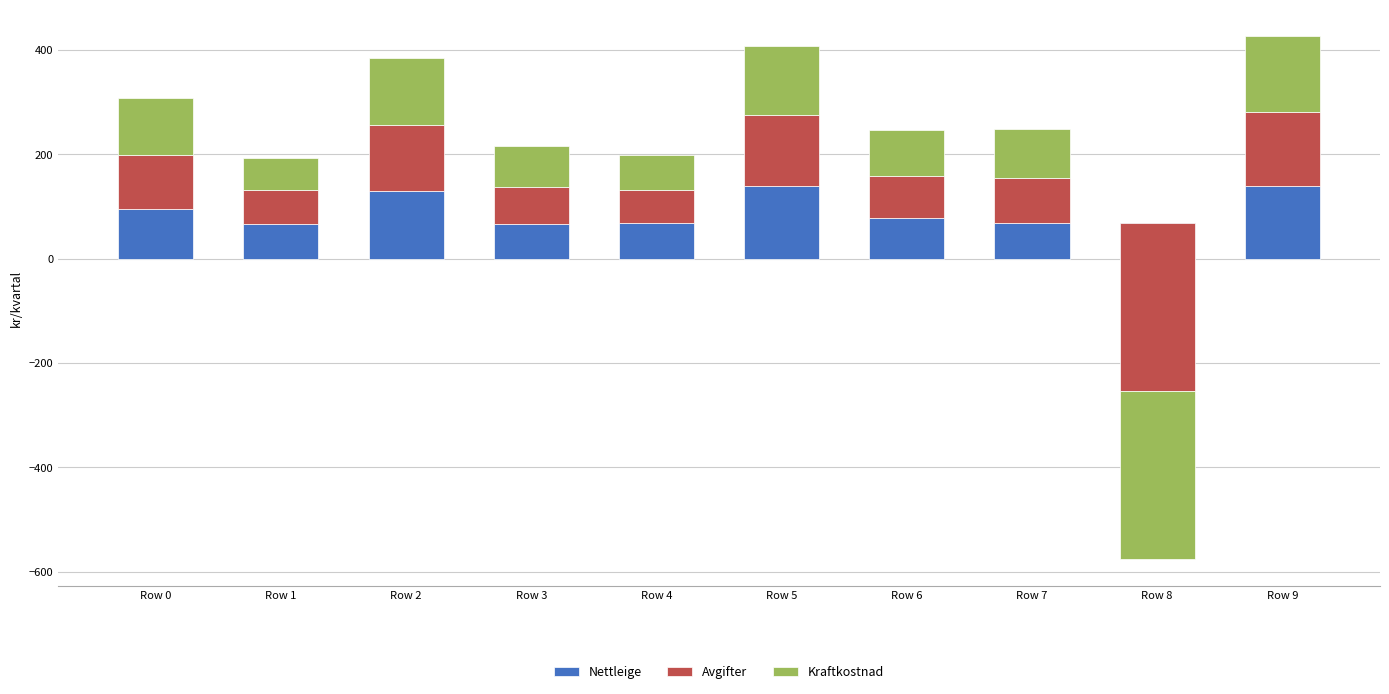

The value of Nettleige at Row 7 is 42.2. True or false?

False